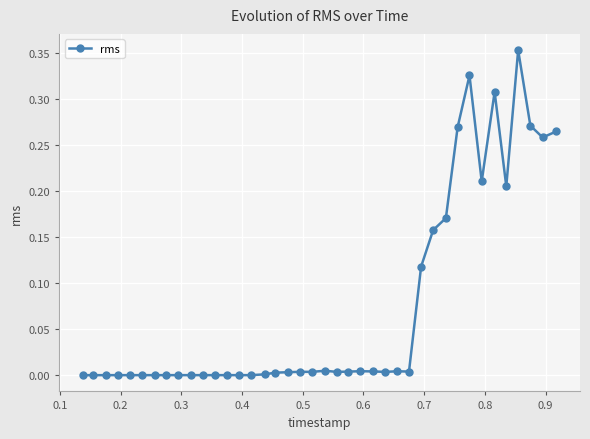

True or false: there are more than 1 points higher than both neighbors.

True